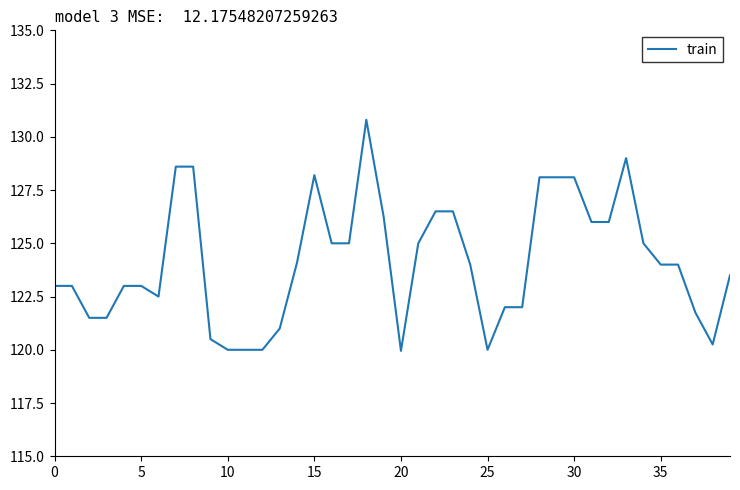

What is the greatest value displayed?

130.8